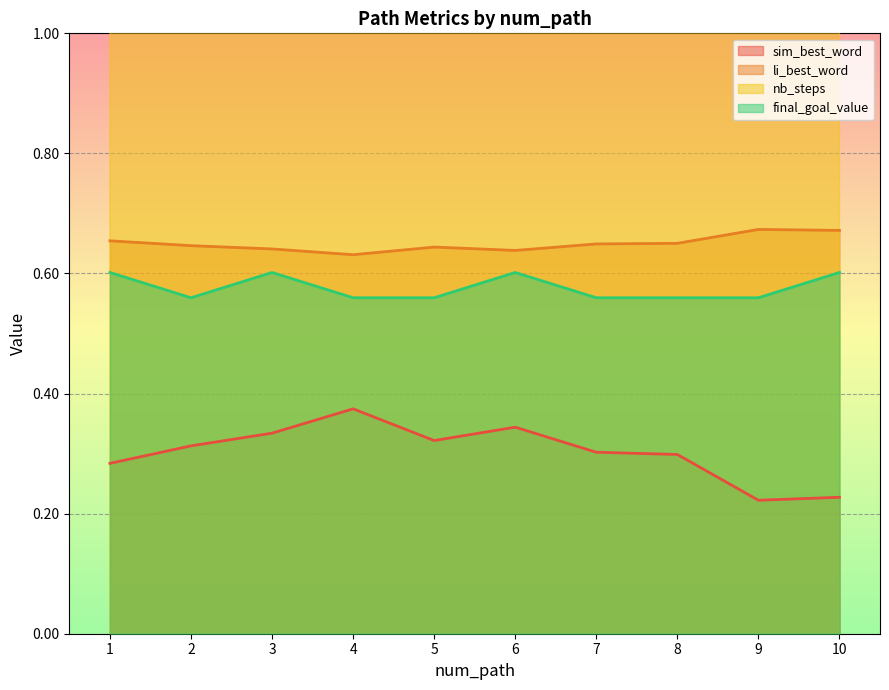

Where is the first local minimum for li_best_word?

4